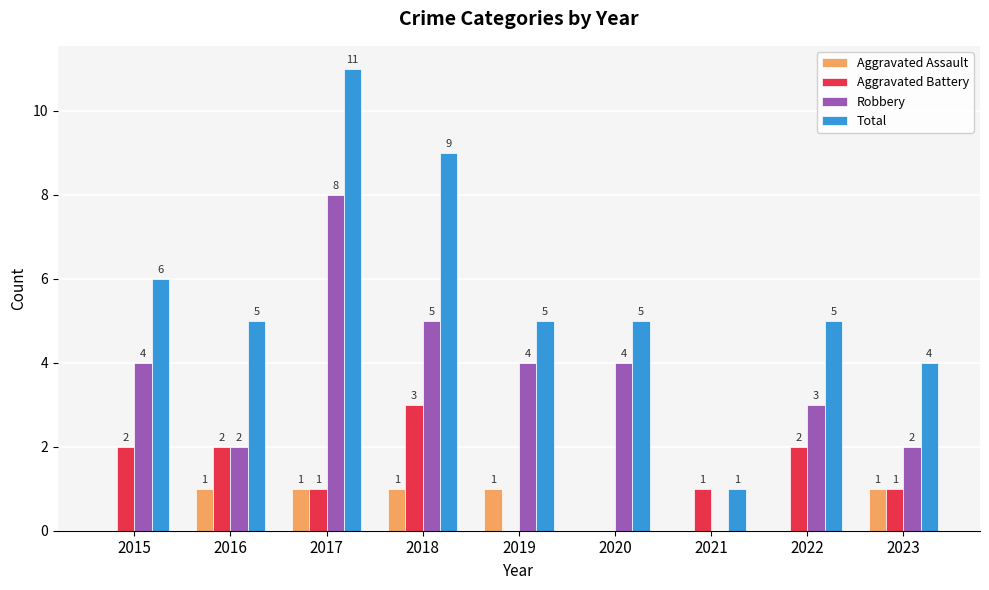

The Aggravated Assault series shows 2 at 2016. True or false?

False